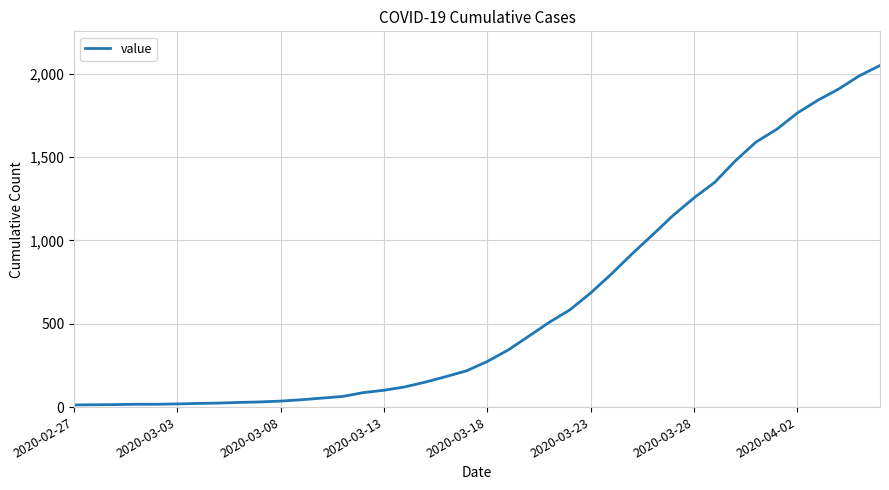

What is the greatest value displayed?

2049